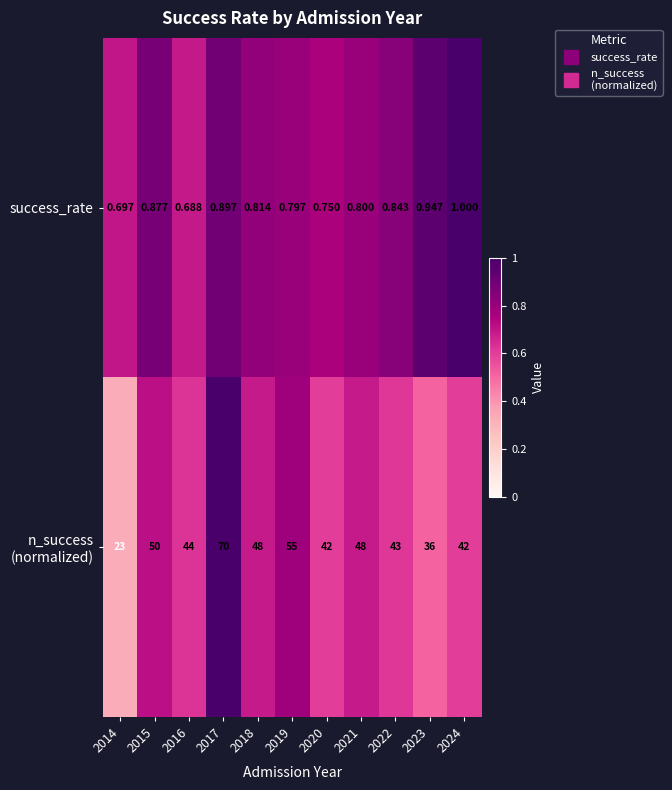

How many data points does each series have?

11